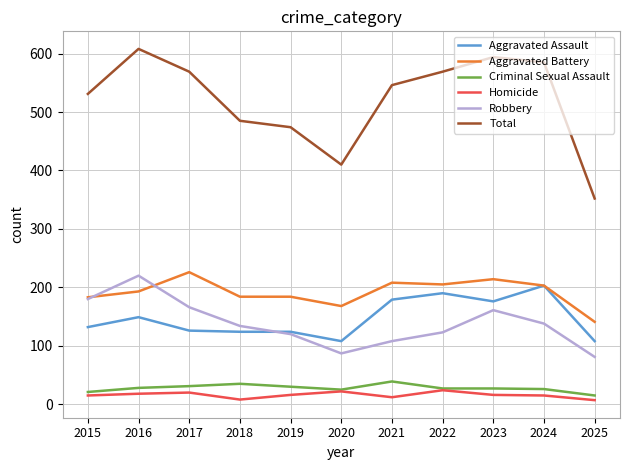

What is the average value of the Aggravated Assault series?

147